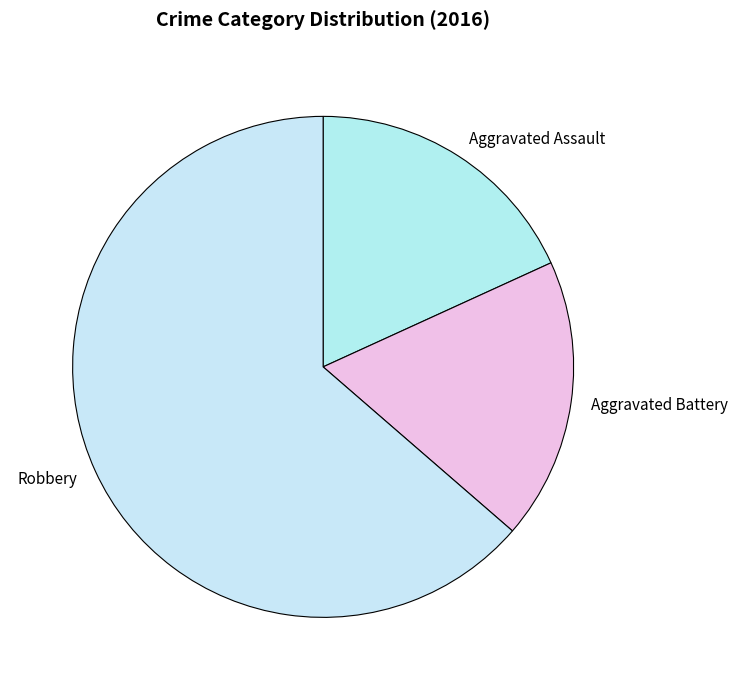

The Aggravated Assault slice represents 32% of the pie. True or false?

False